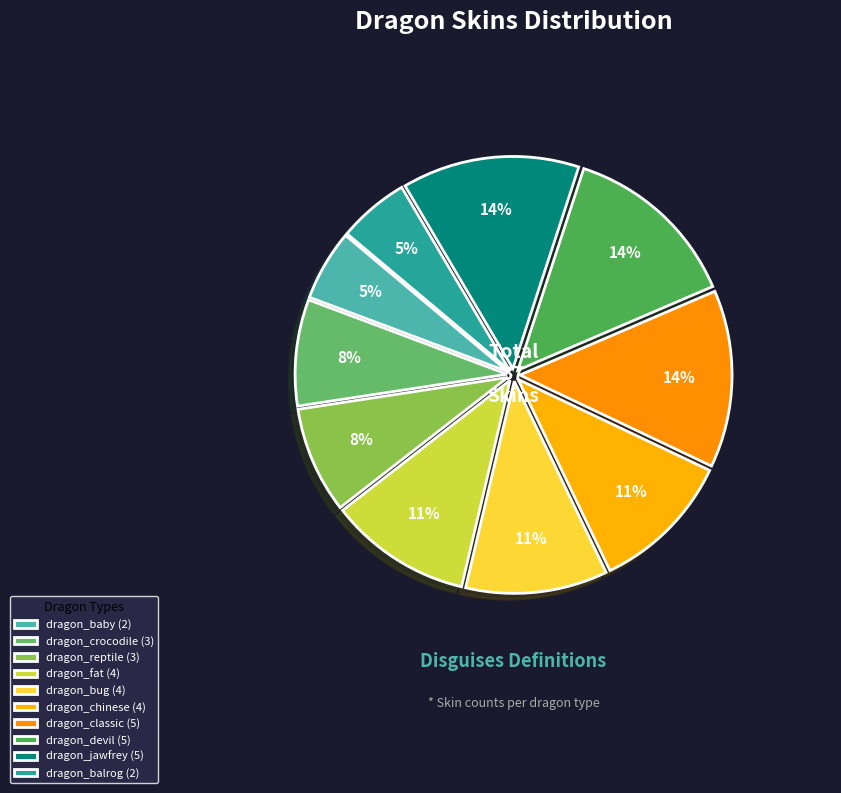

What is the largest slice in the pie chart?

dragon_classic